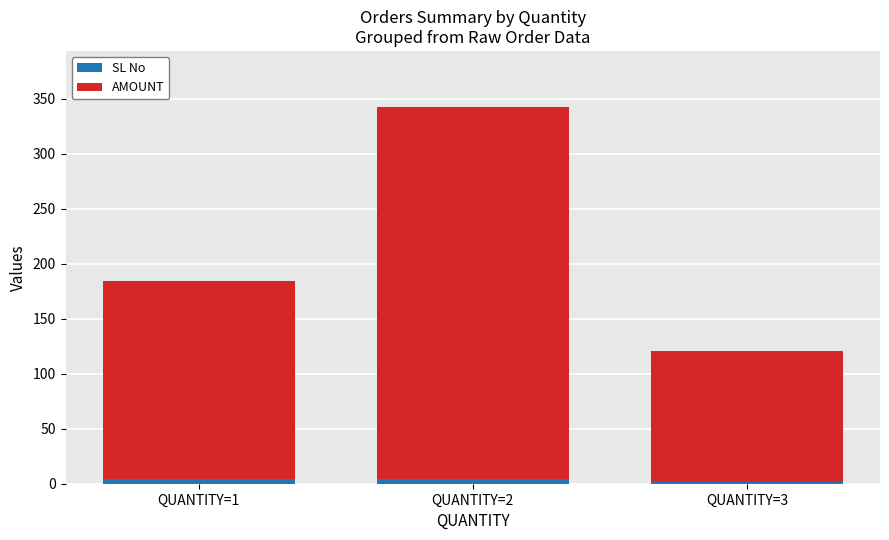

At which category is the sum across all series the highest?

QUANTITY=2